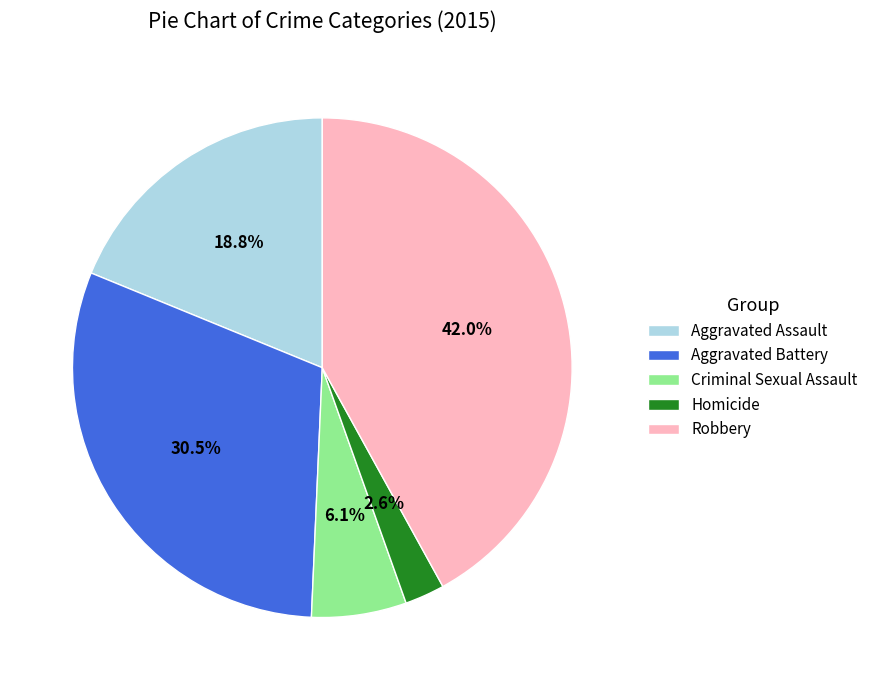

Is there a majority slice in this chart?

No